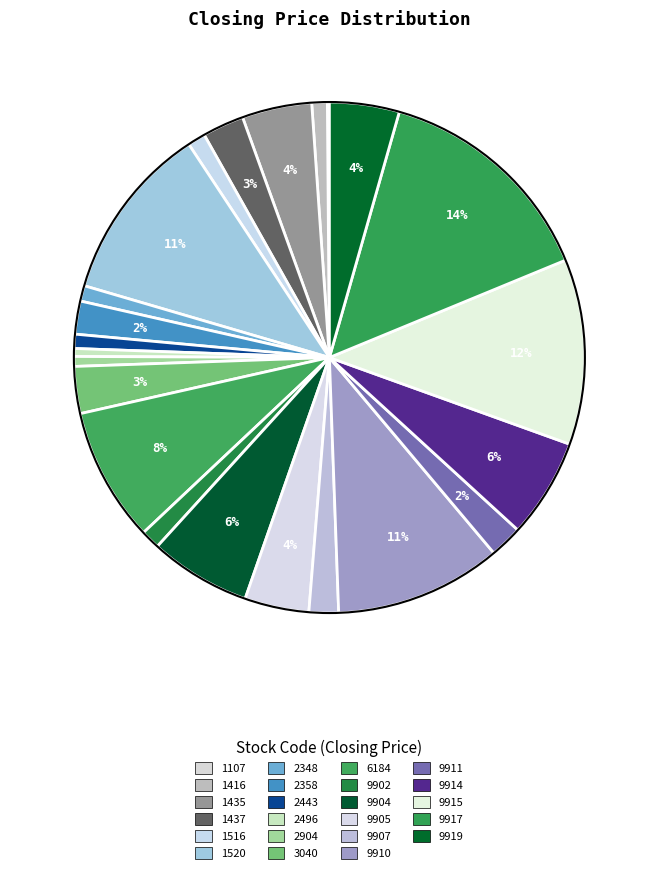

Which has a higher value, 9902 or 9904?

9904